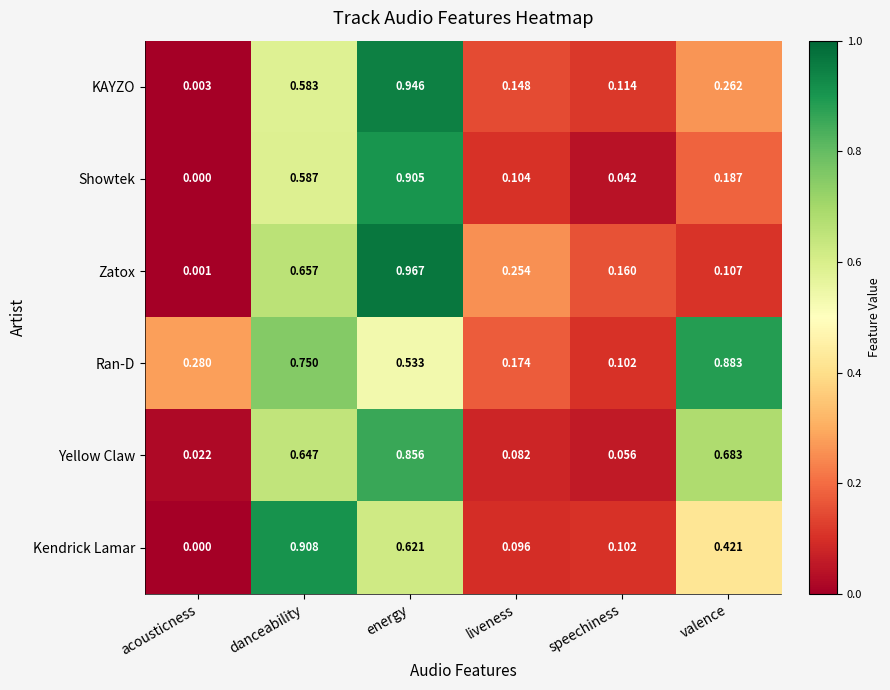

Which label corresponds to the smallest value in the chart?

acousticness